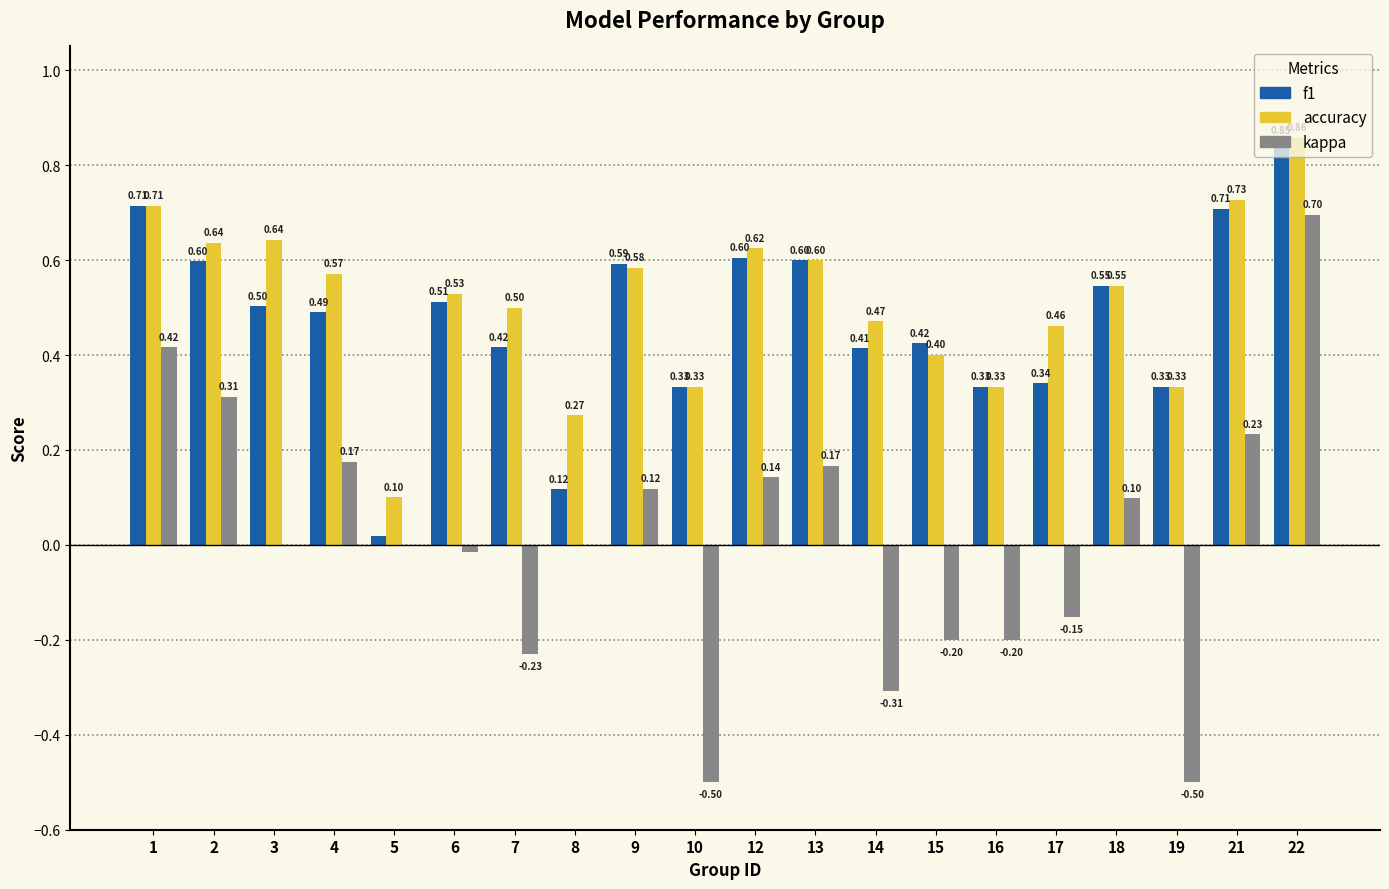

Between 8 and 14, which series saw the biggest shift?

kappa